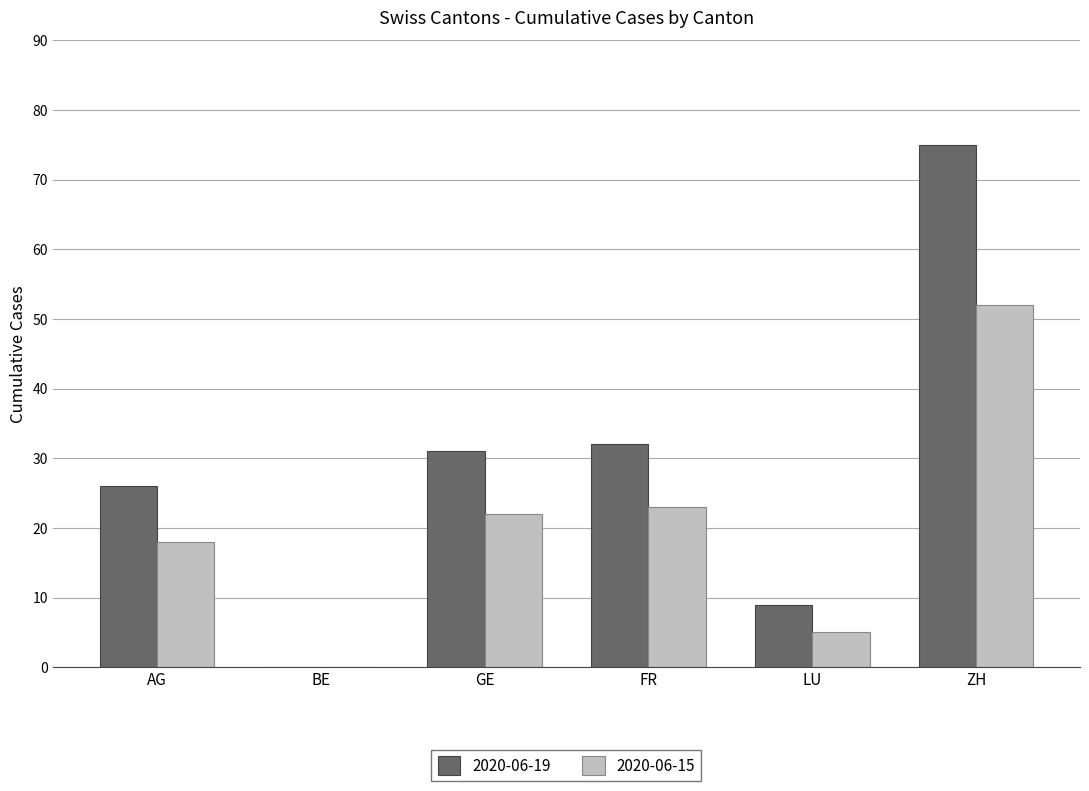

Reading left to right, list all the values displayed in this chart.

2020-06-19: AG=26	BE=0	GE=31	FR=32	LU=9	ZH=75
2020-06-15: AG=18	BE=0	GE=22	FR=23	LU=5	ZH=52